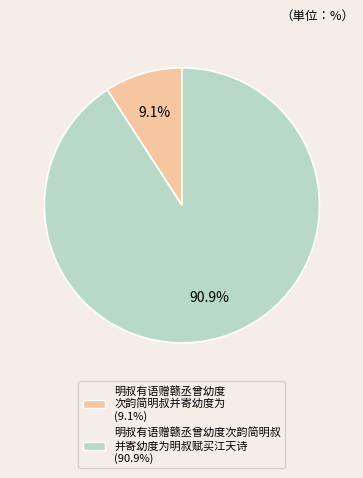

Count the number of slices in the pie.

2